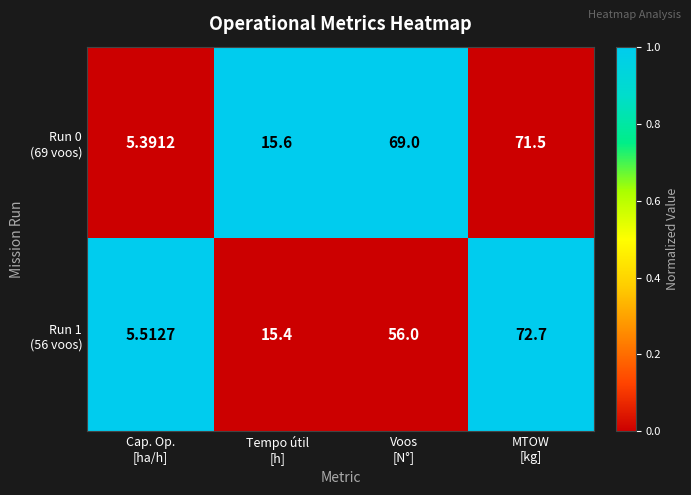

How many data points does each series have?

4